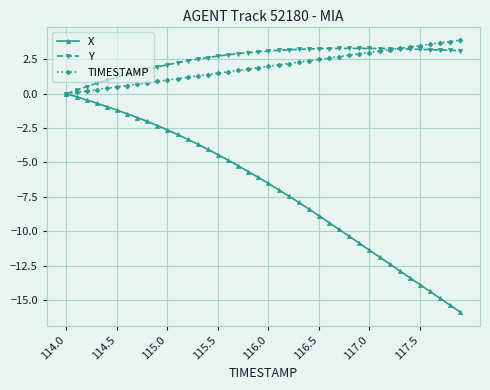

What is the maximum value for TIMESTAMP?

3.9